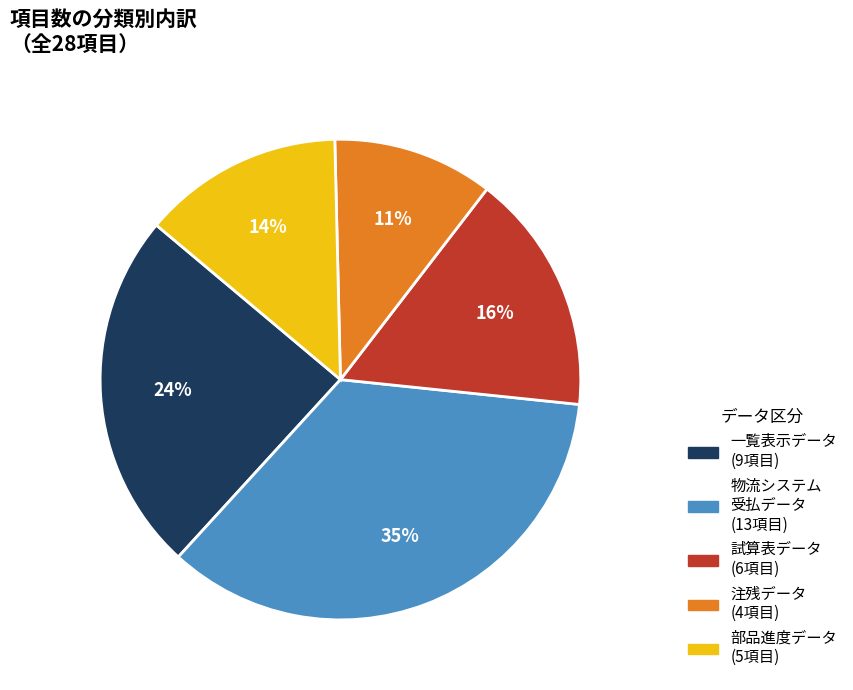

To the nearest percent, what is the difference between the largest and smallest slice percentages?

24%